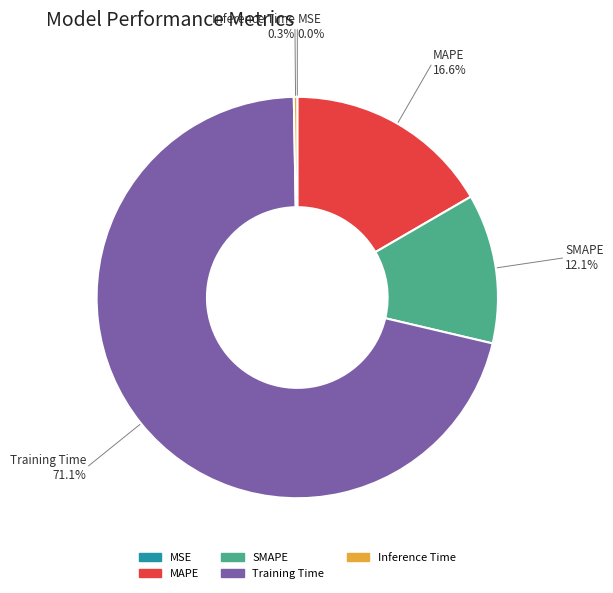

Is there any slice that represents more than half of the pie?

Yes